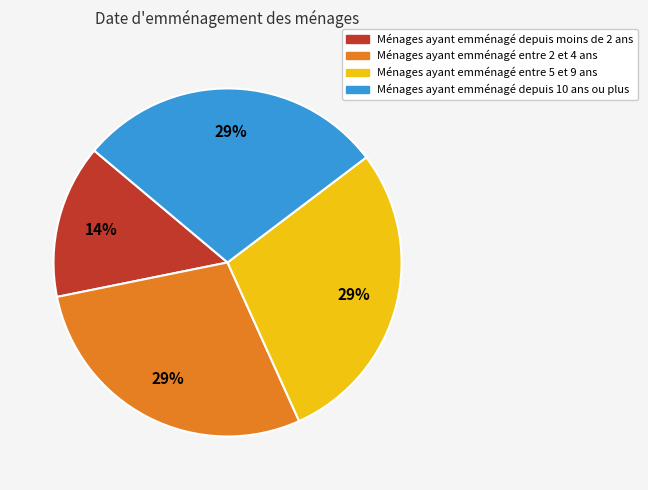

To the nearest percent, what is the average slice percentage?

25%